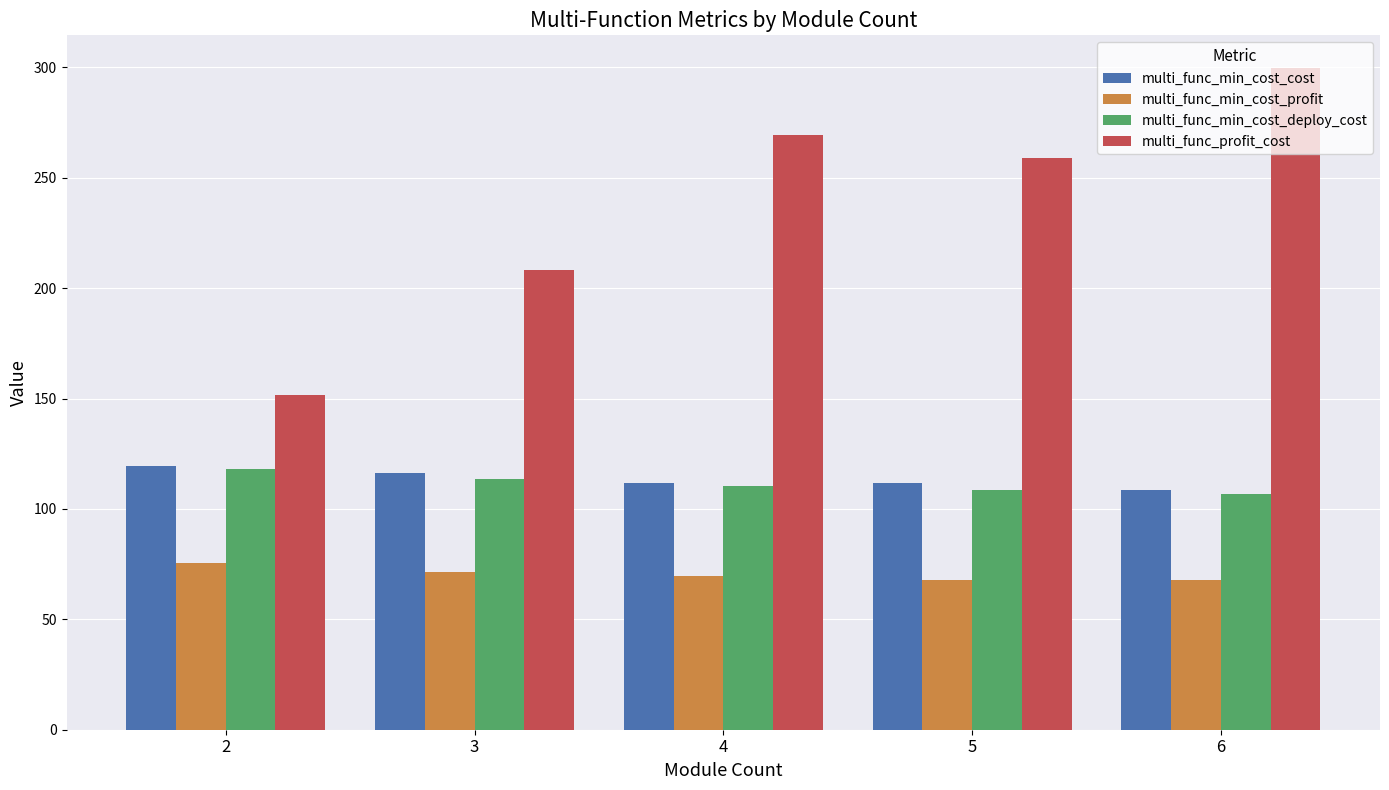

What is the greatest value displayed?

299.5